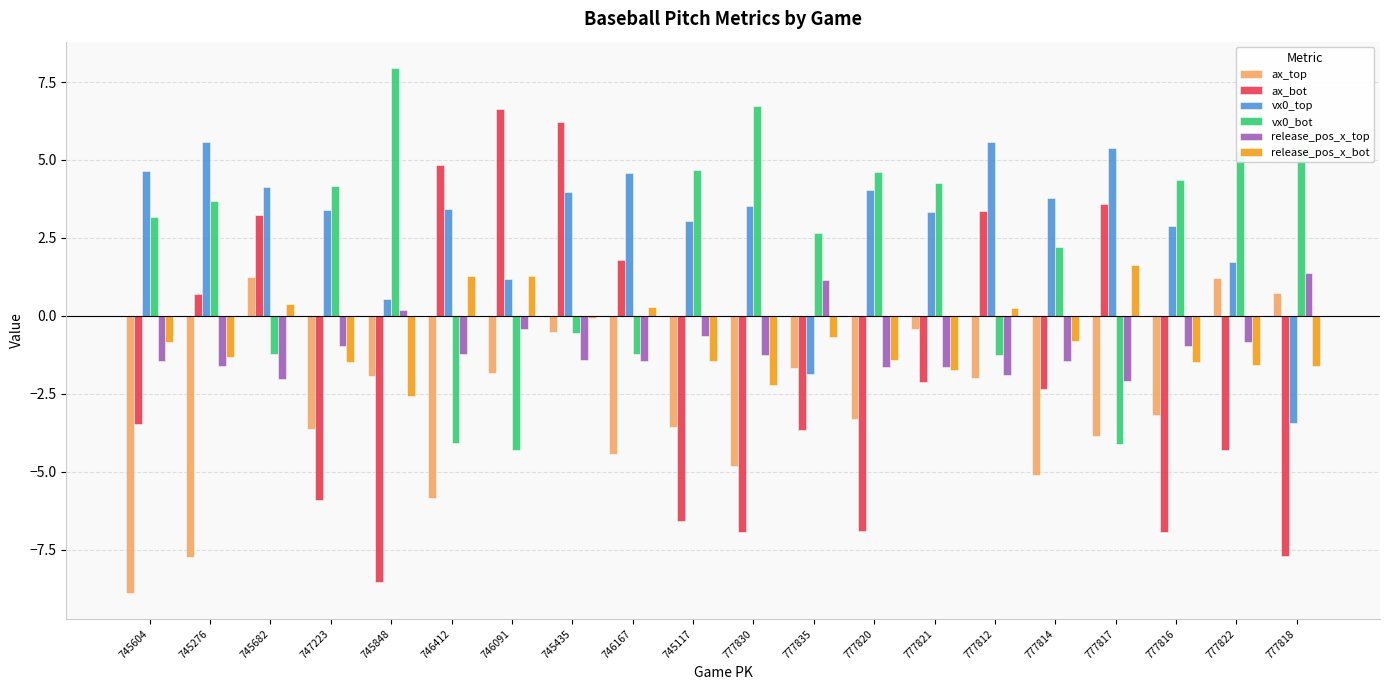

What is the minimum value shown in the chart?

-8.9